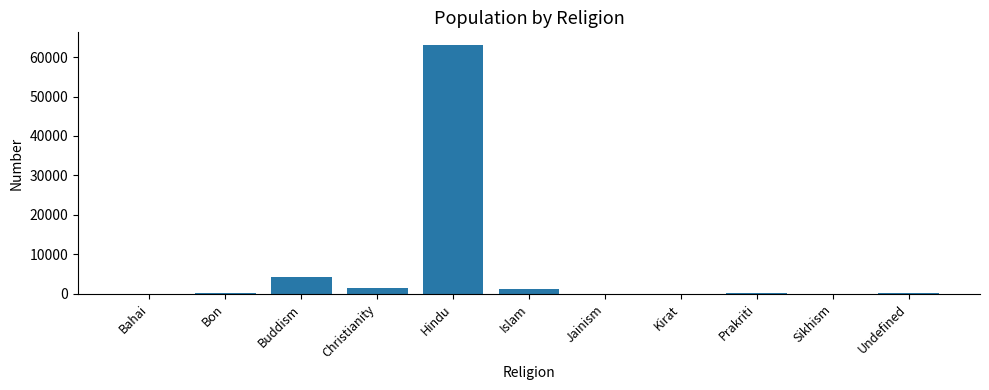

What is the greatest value displayed?

63104